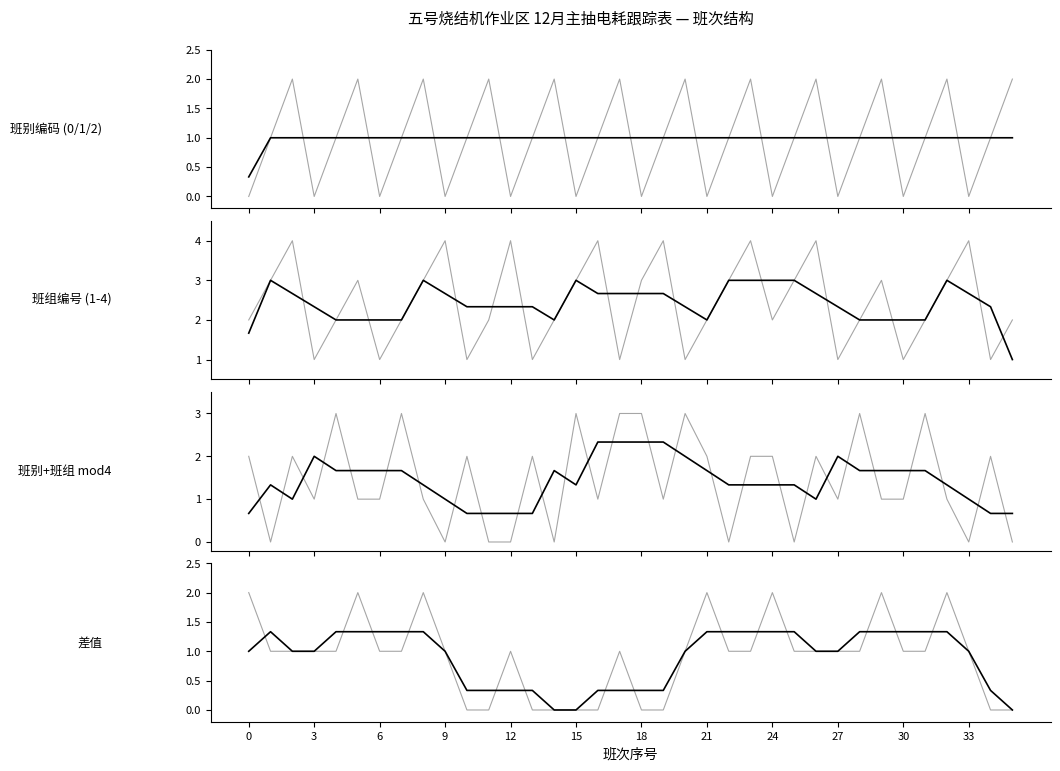

True or false: 白班 has more than 1 interior local peaks.

False